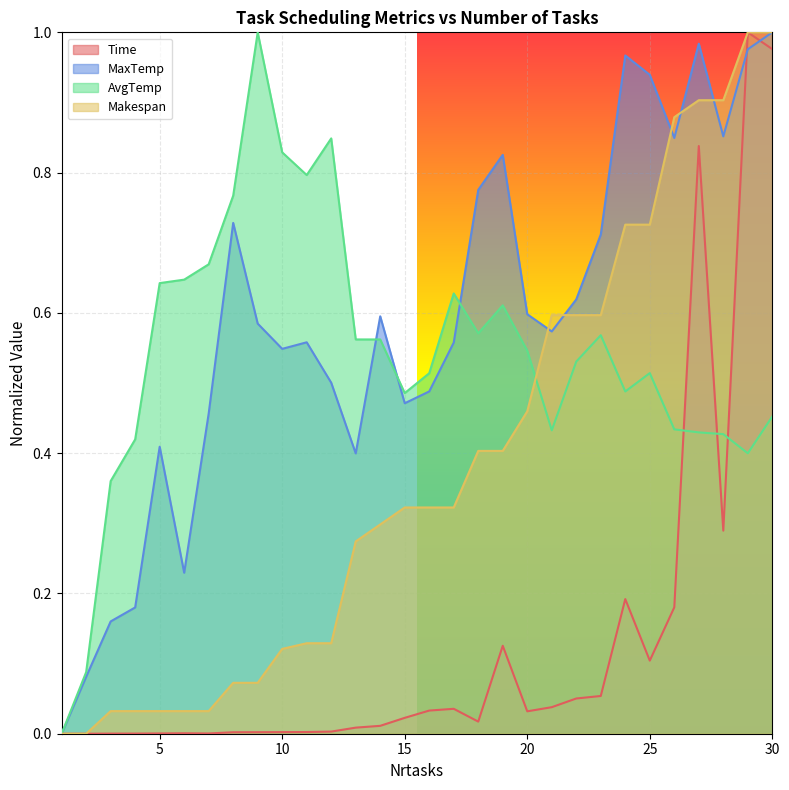

True or false: Makespan has a value of 0.0 at 6.

True